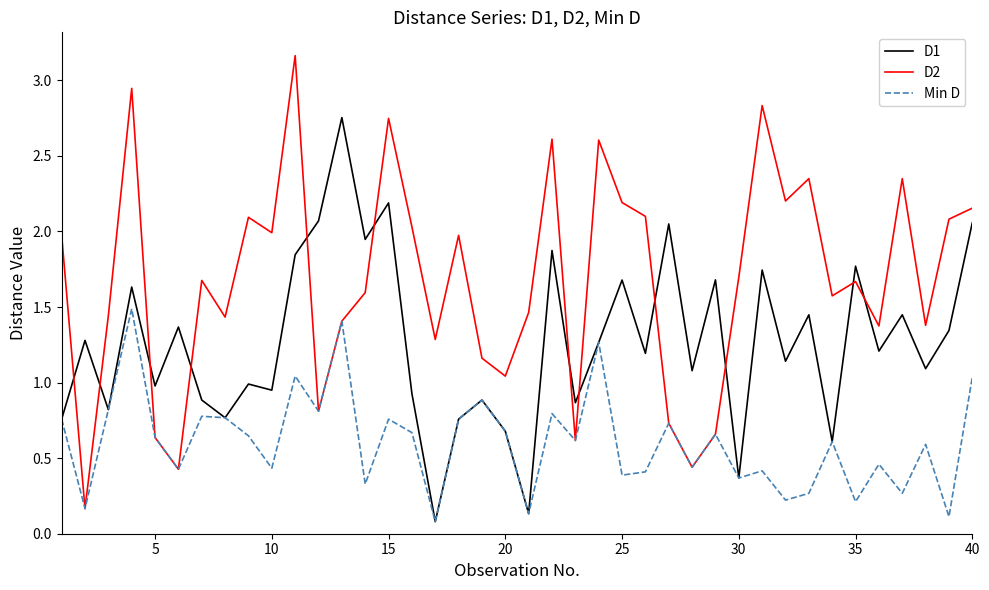

Rank the series by their average value, from highest to lowest.

D2, D1, Min D